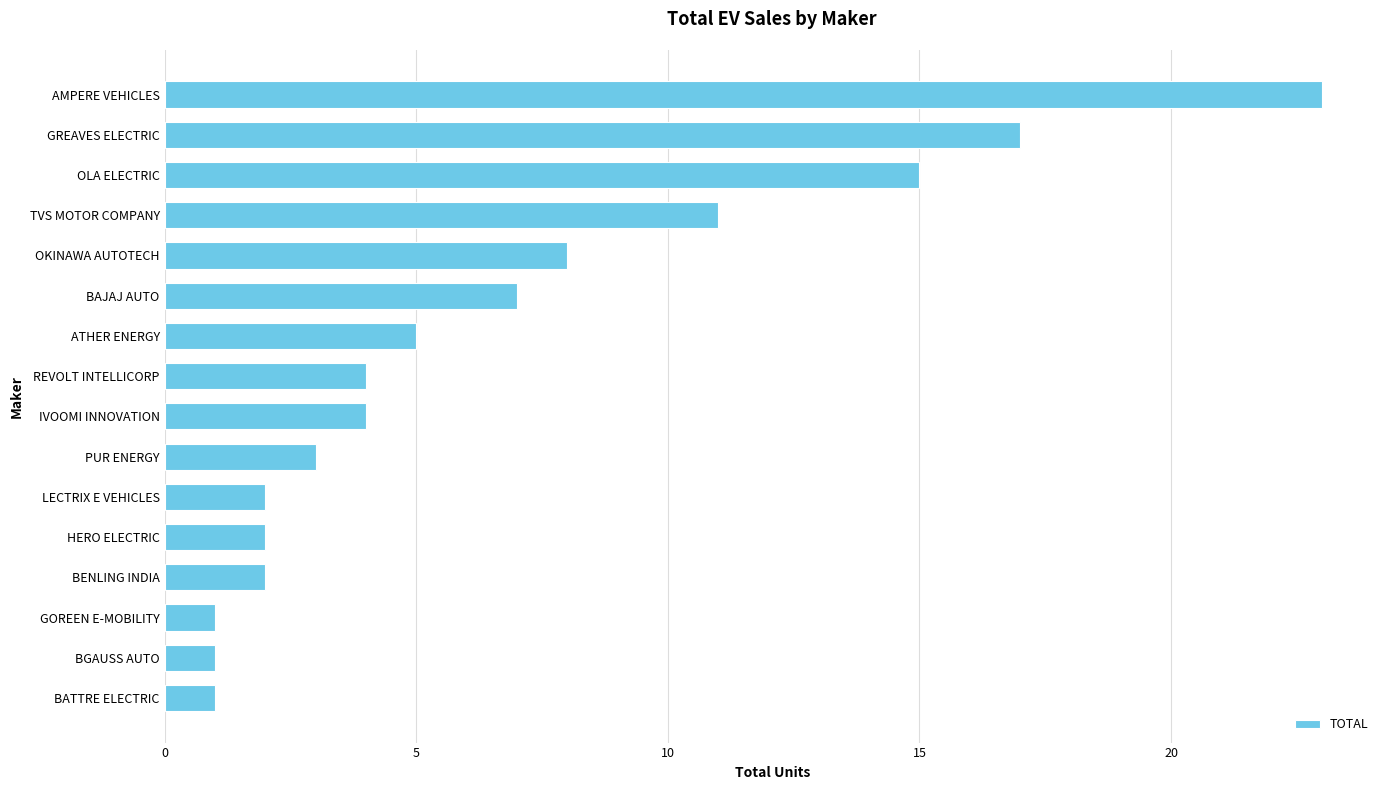

At which category does the chart reach its peak across all series?

AMPERE VEHICLES